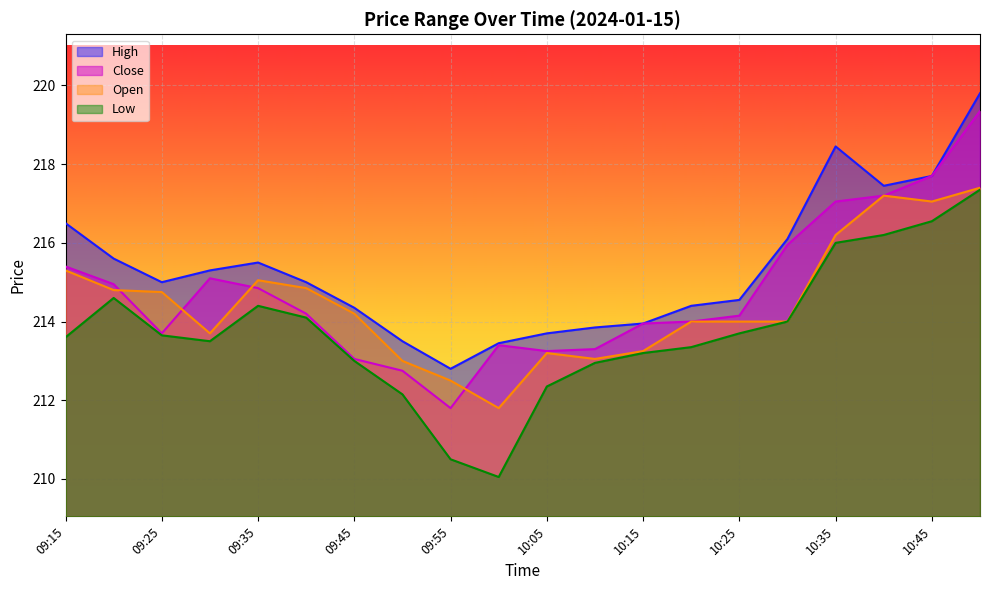

At 10:25, list the series in order from smallest to largest.

Low, Open, Close, High